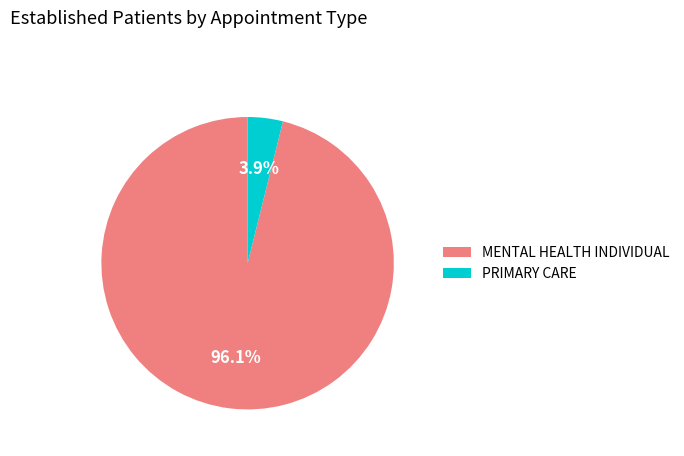

Rank the categories by value from highest to lowest.

MENTAL HEALTH INDIVIDUAL, PRIMARY CARE